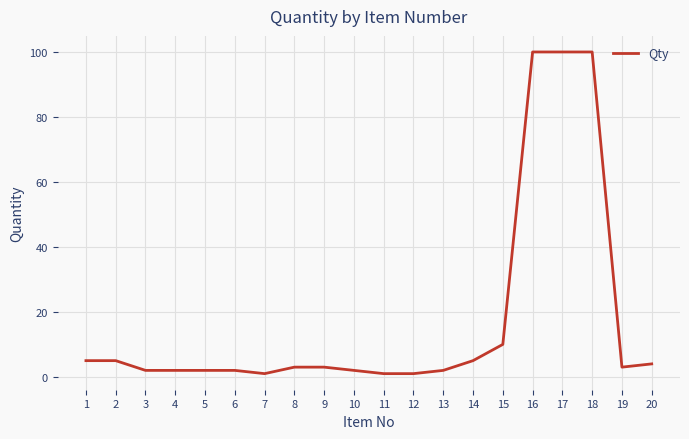

Reading right to left, extract all data points from this chart.

4	3	100	100	100	10	5	2	1	1	2	3	3	1	2	2	2	2	5	5